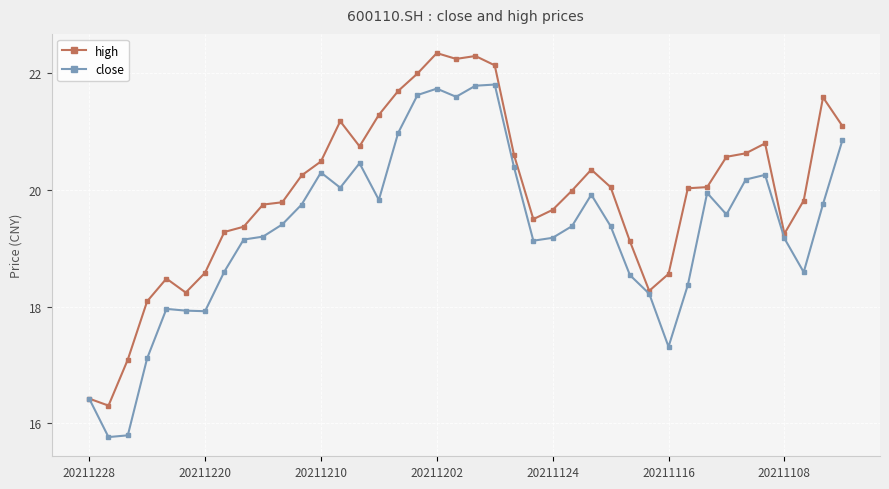

What is the maximum value shown in the chart?

22.4